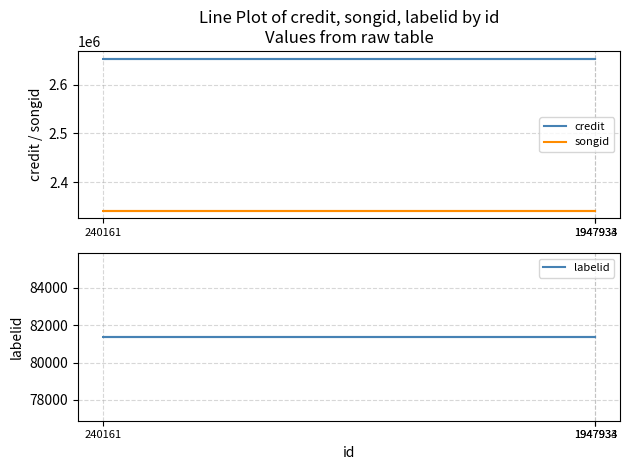

At which category is the sum across all series the highest?

1947933